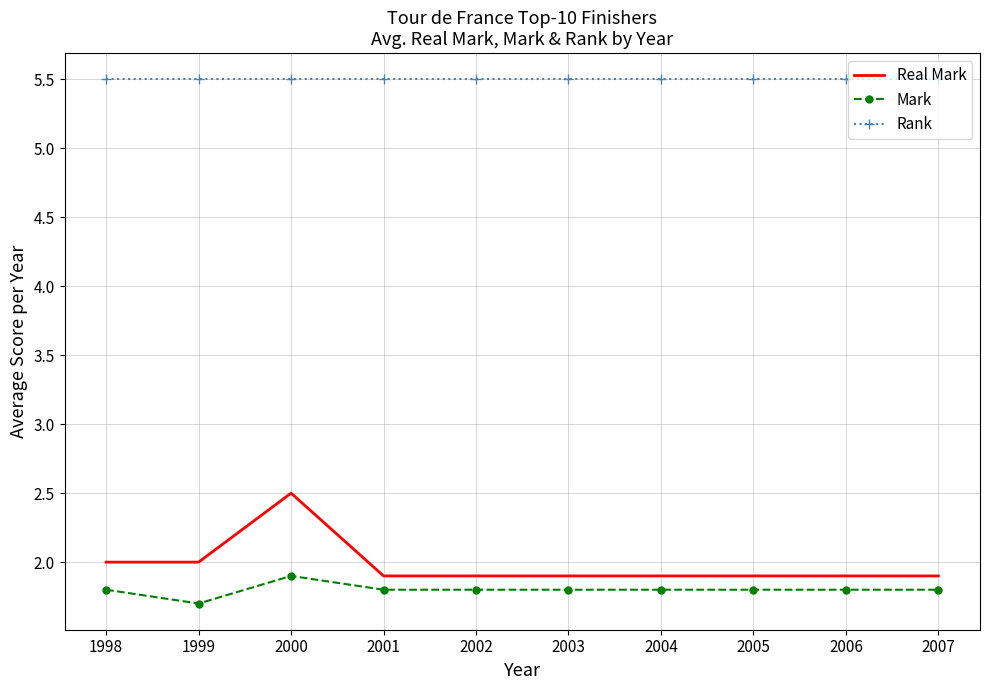

Is it true that Mark equals 1.8 at 2001?

True